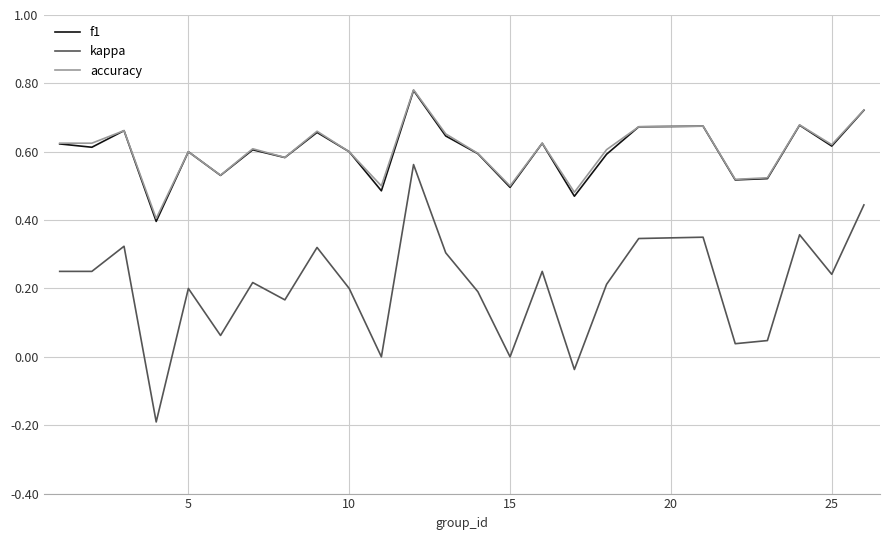

True or false: kappa and accuracy cross at least once.

False